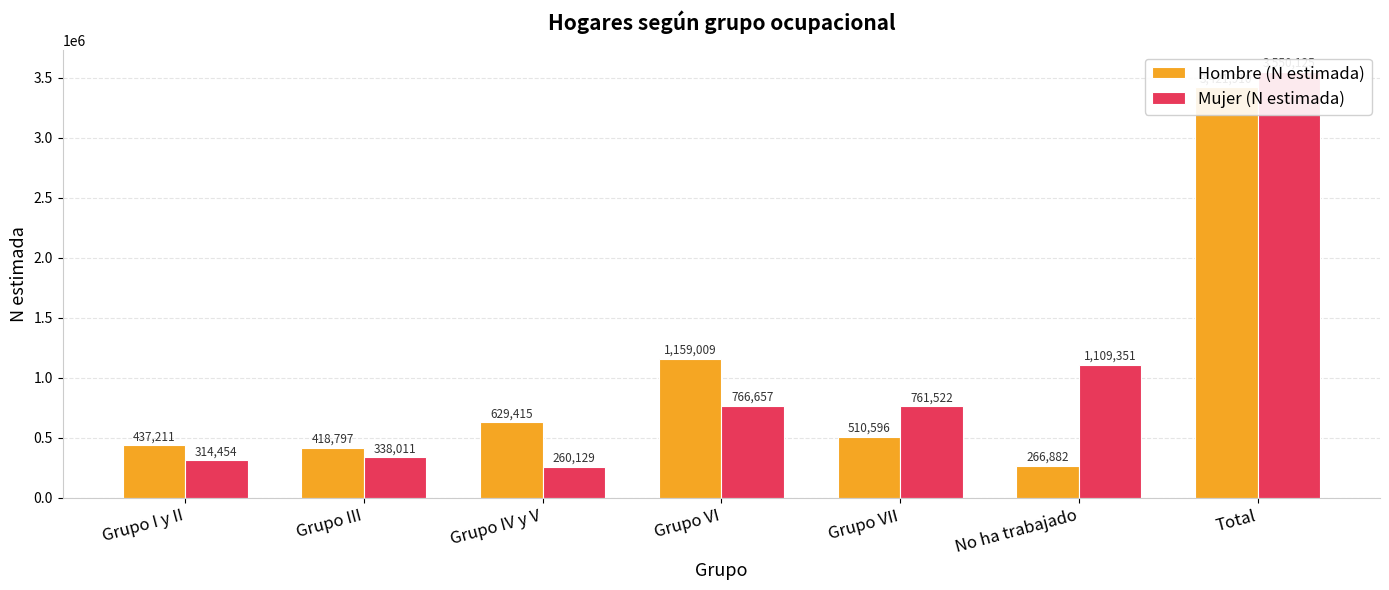

What is the label of the 4th bar from the left?

Grupo VI